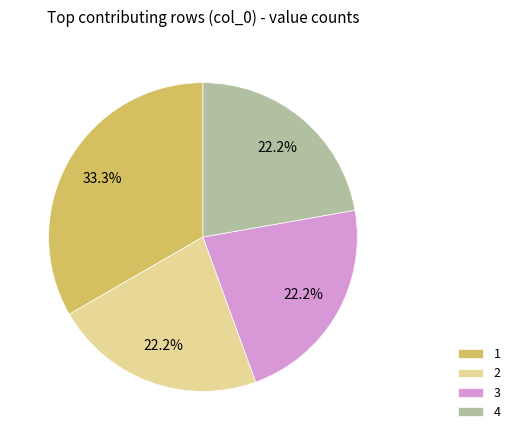

Does any single category account for the majority?

No